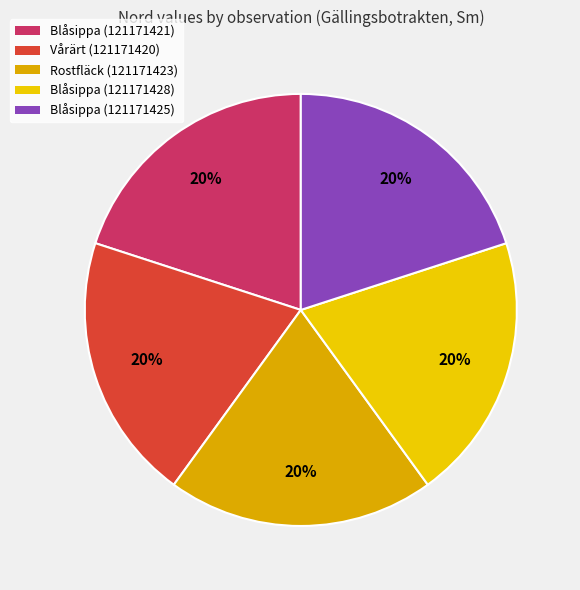

To the nearest percent, what is the combined percentage of Blåsippa (121171421) and Vårärt (121171420)?

40%